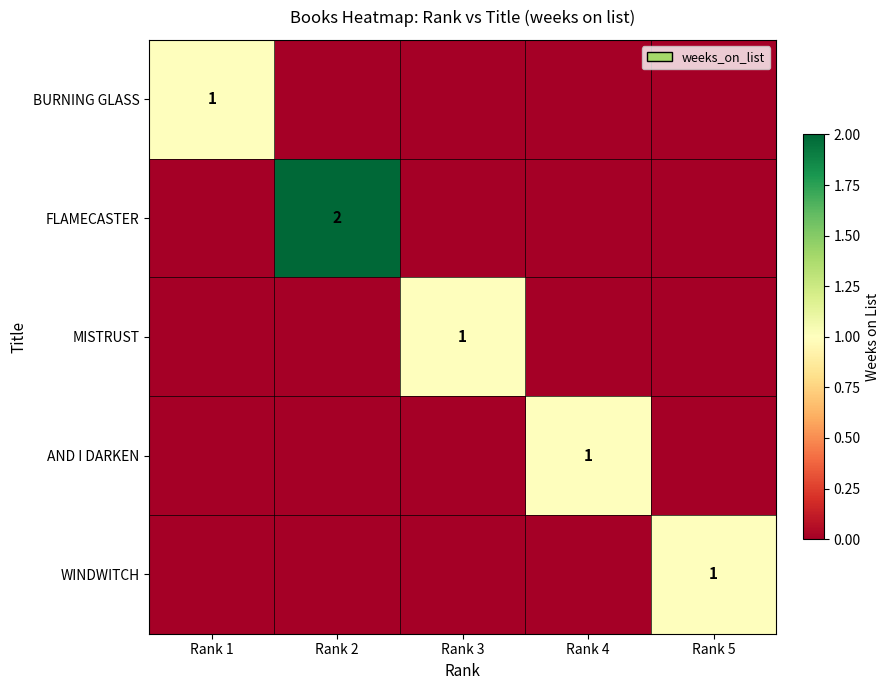

Is it true that MISTRUST equals 2 at Rank 3?

False